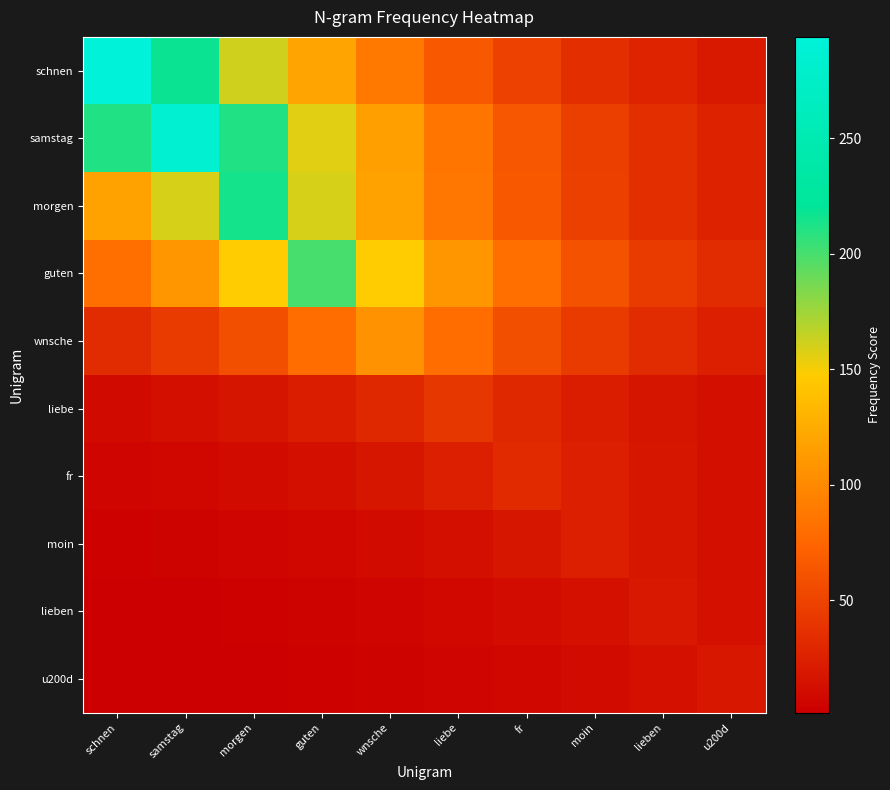

What is the smallest value displayed?

1.2